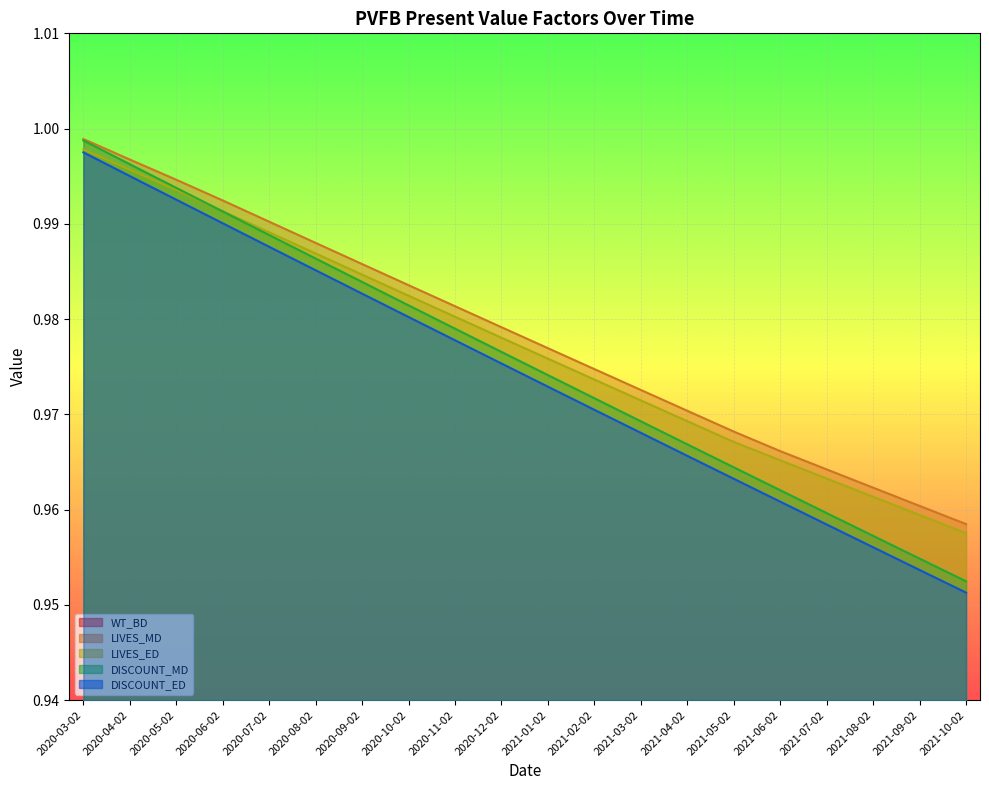

What value does the LIVES_MD series have at 2020-11-02?

1.0